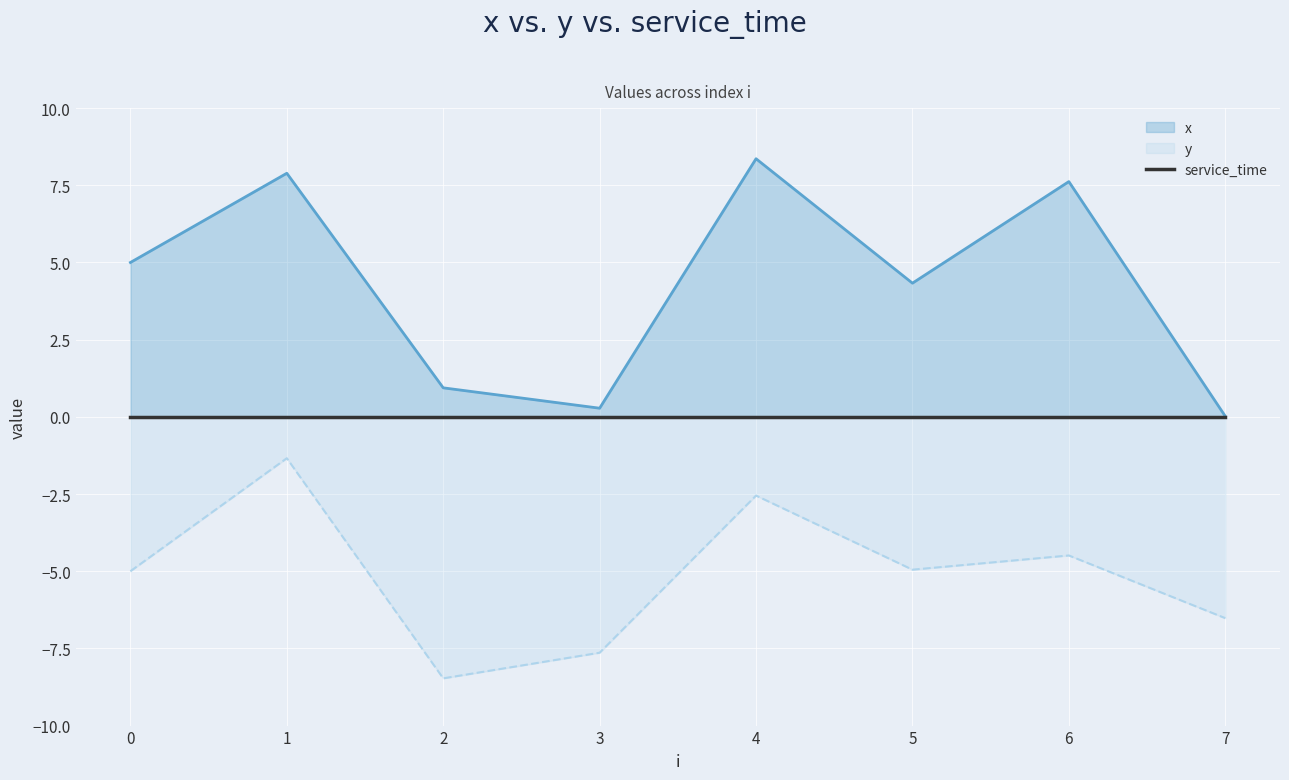

Which series has the largest total across all categories?

x